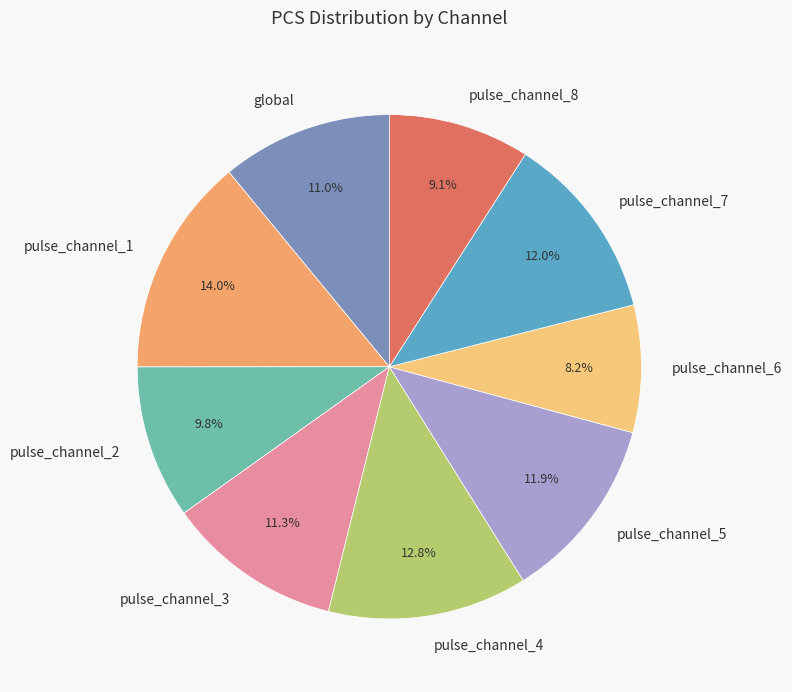

Which slice is the largest?

pulse_channel_1